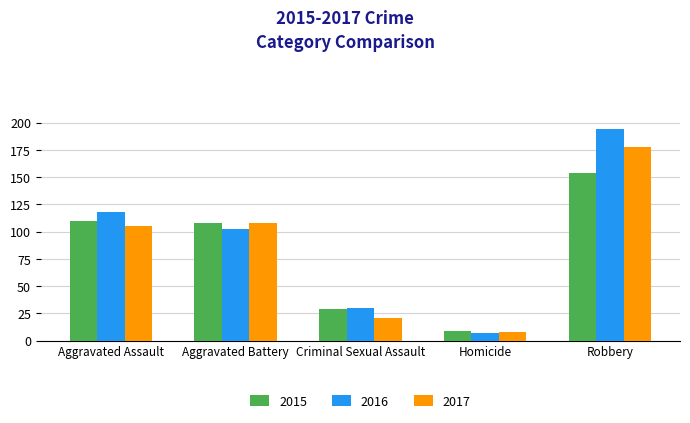

What is the spread (max minus min) of values at Aggravated Assault?

13